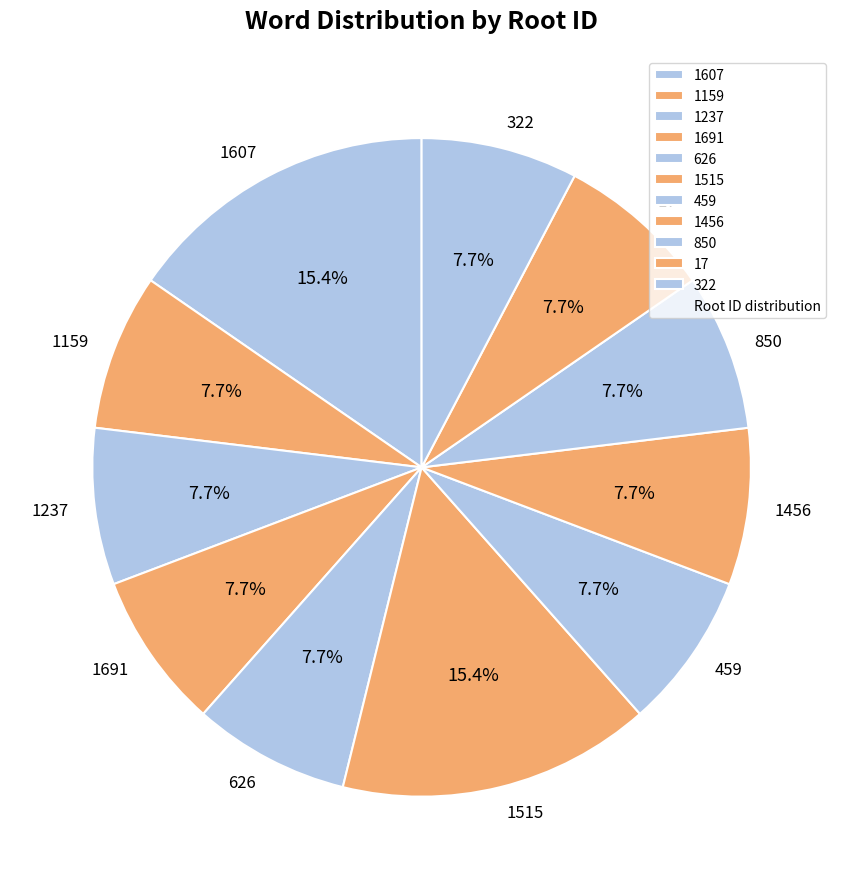

Is the sum of 459 and 626 greater than half?

No